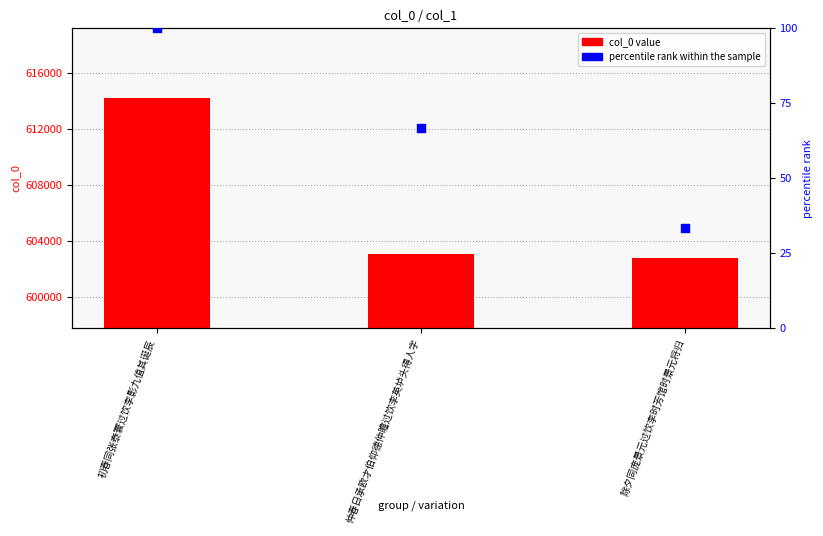

At how many categories does at least one series exceed 394165?

3